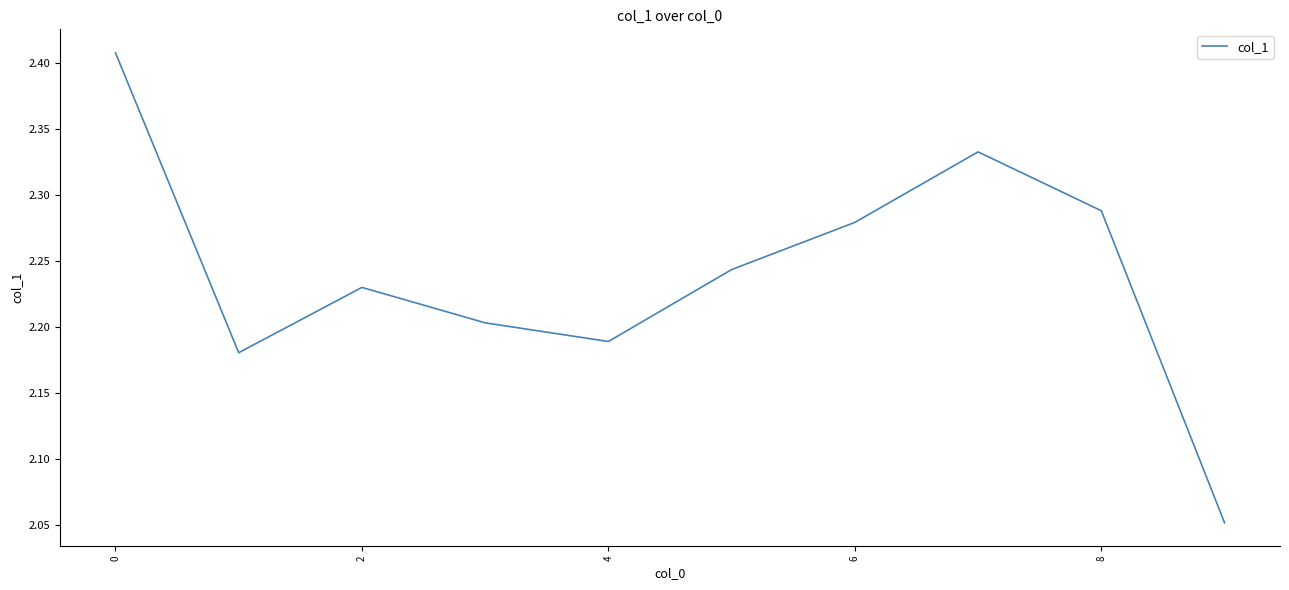

What is the difference between the maximum and minimum values?

0.4